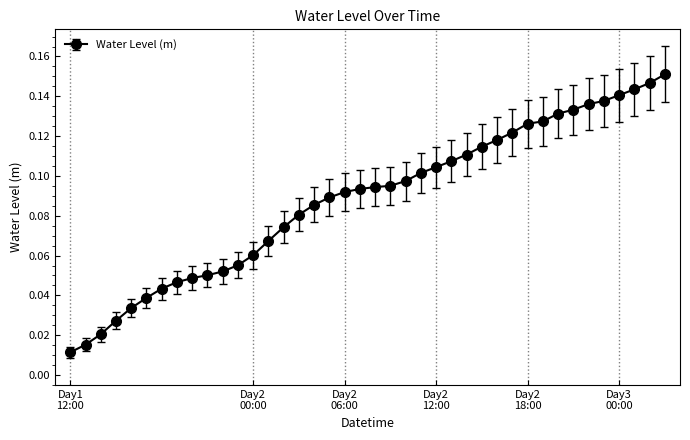

What is the sum of all values?

3.5